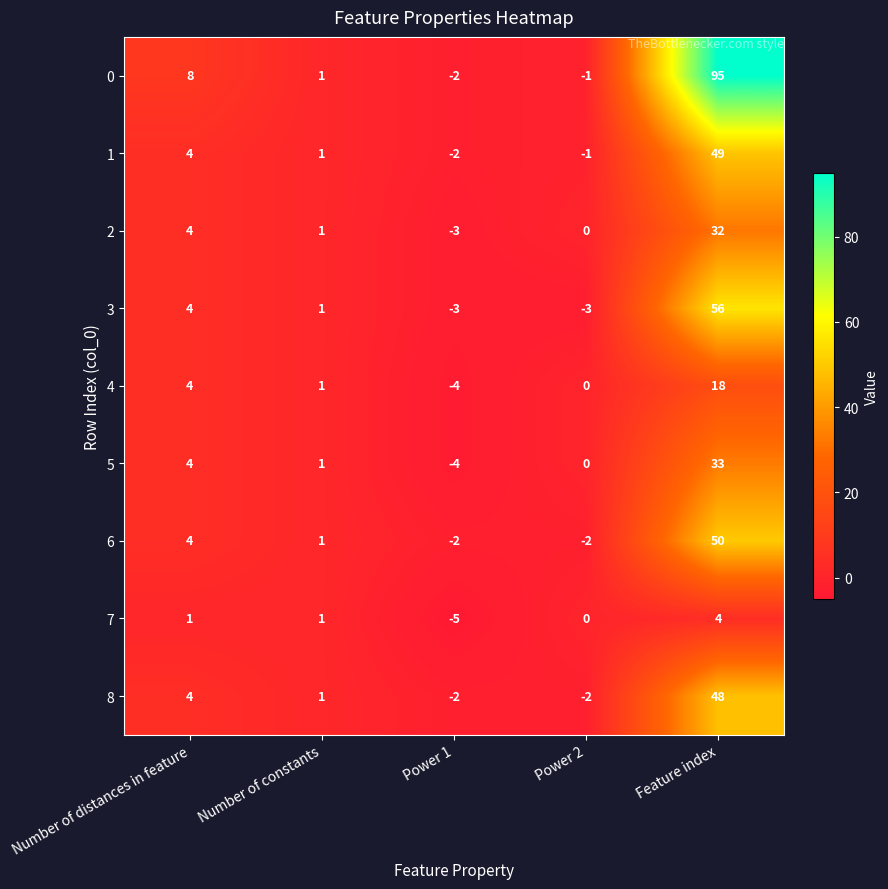

At which label does 0 first exceed 1?

Number of distances in feature